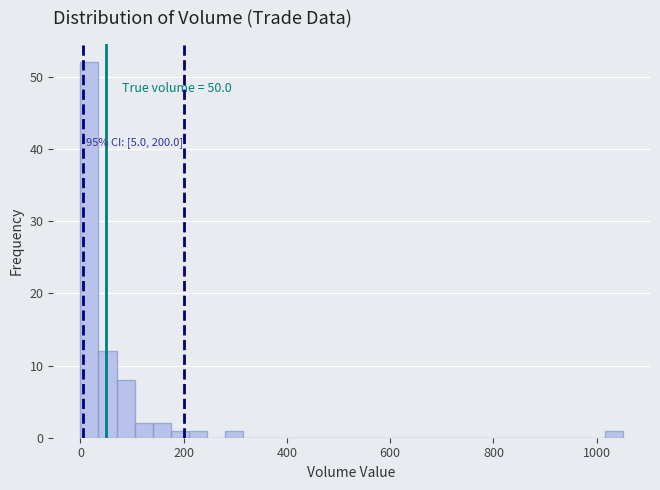

Read against the x-axis, roughly where is the centre of the tallest bar?

20